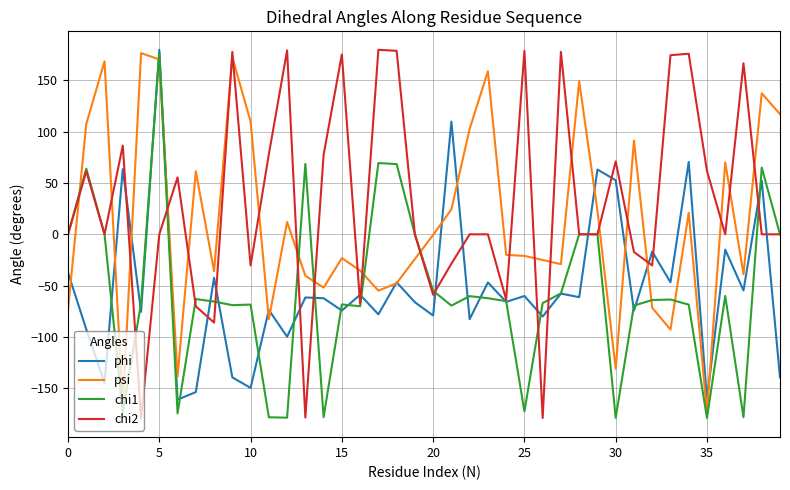

True or false: chi2 and psi intersect in this chart.

True